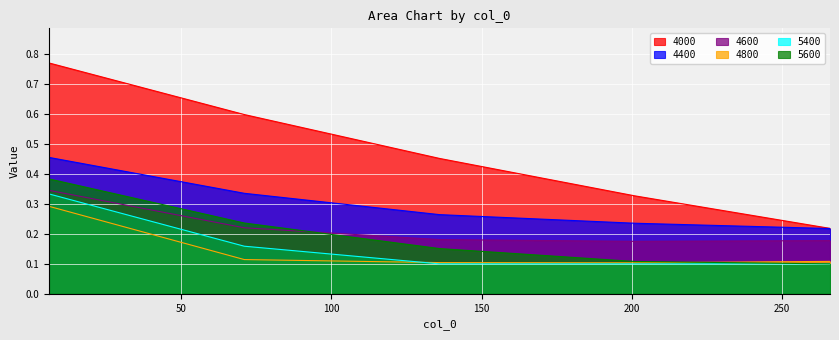

What is the value of the 4600 point at the 3rd from the left?

0.2